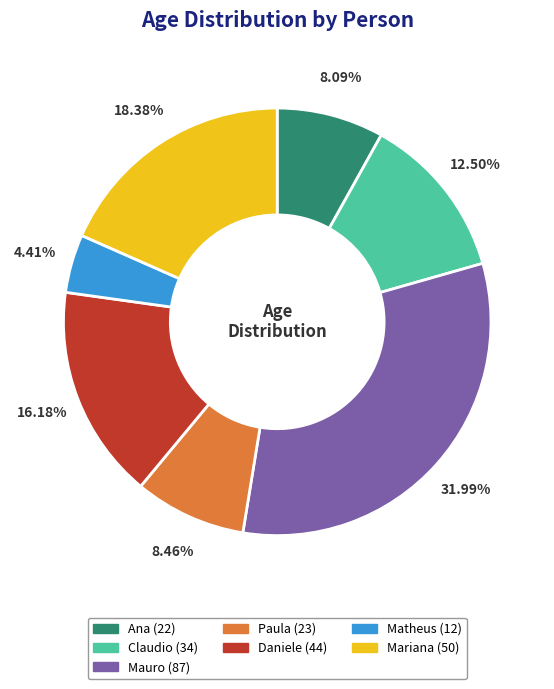

Between Claudio and Daniele, which is larger?

Daniele